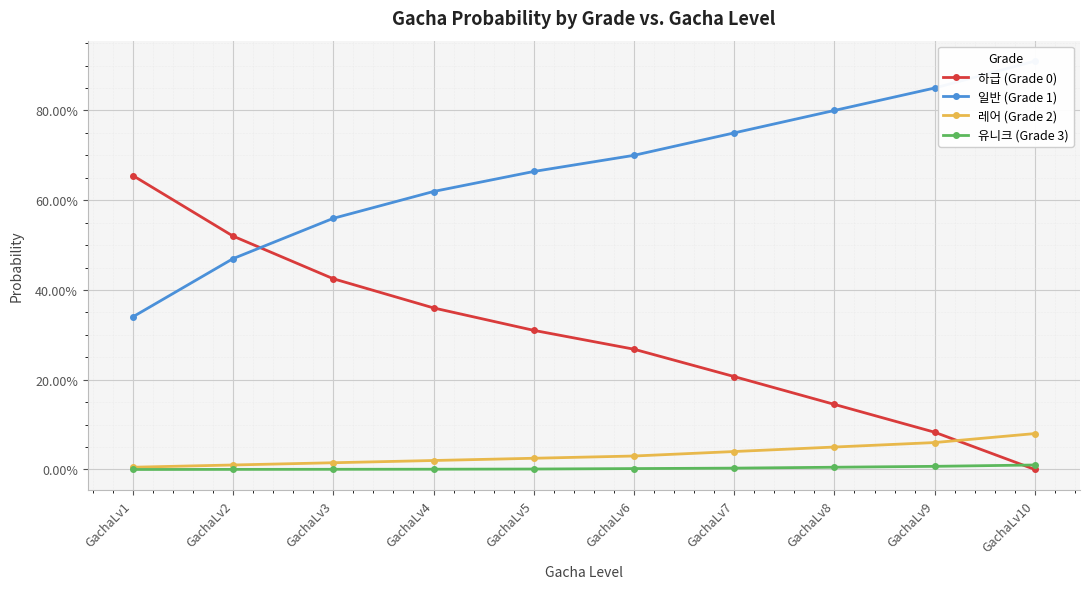

True or false: 일반 (Grade 1) has more than 0 points higher than both neighbors.

False